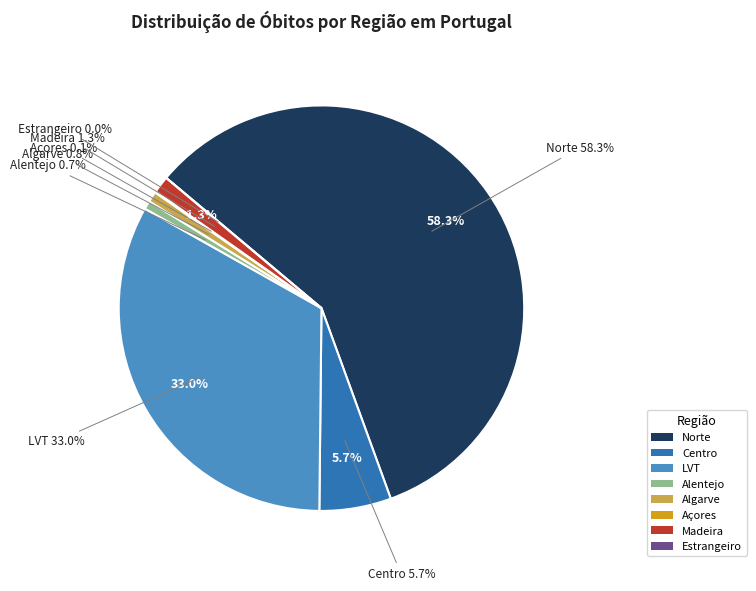

What percentage is NOT represented by Estrangeiro?

100.0%